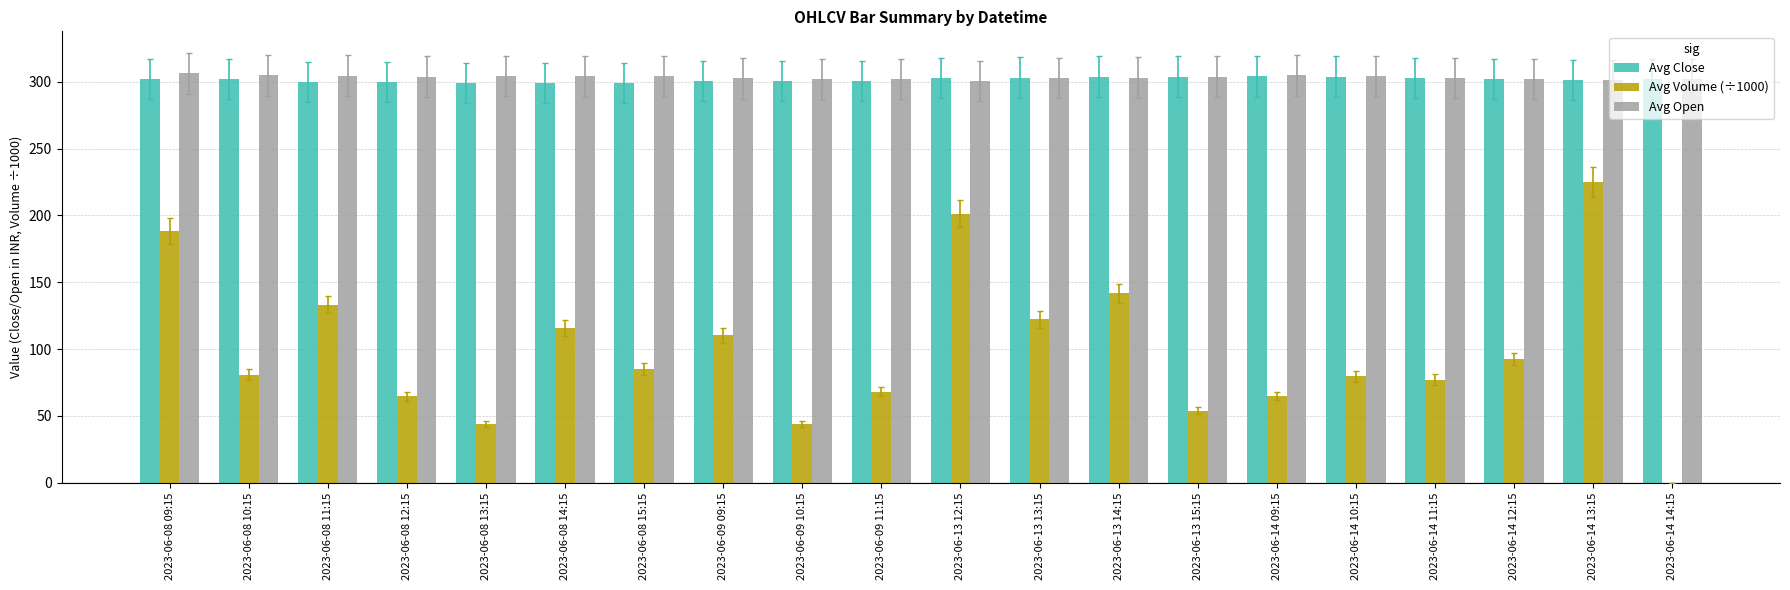

True or false: Avg Close has a value of 78.6 at 2023-06-13 14:15.

False